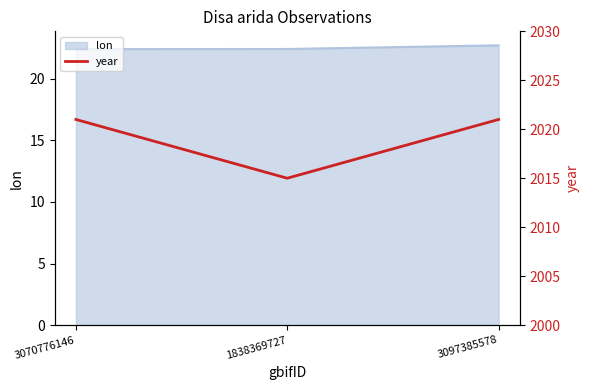

Between 1838369727 and 3097385578, which is larger?

3097385578